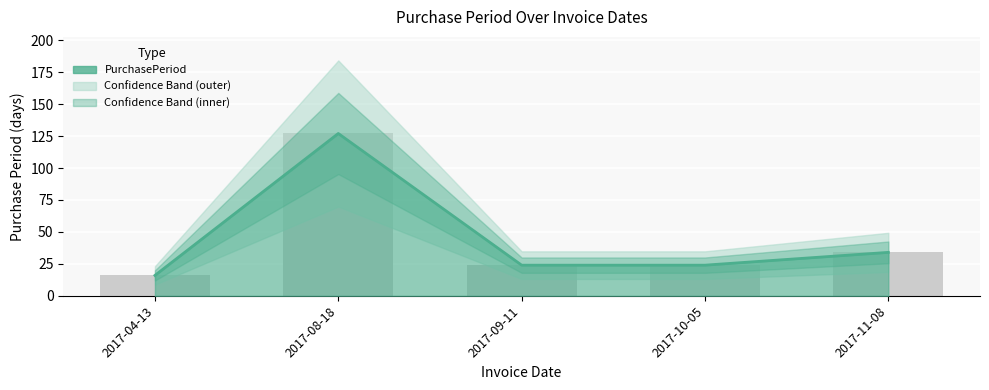

True or false: the data shows 33 at 2017-10-05.

False